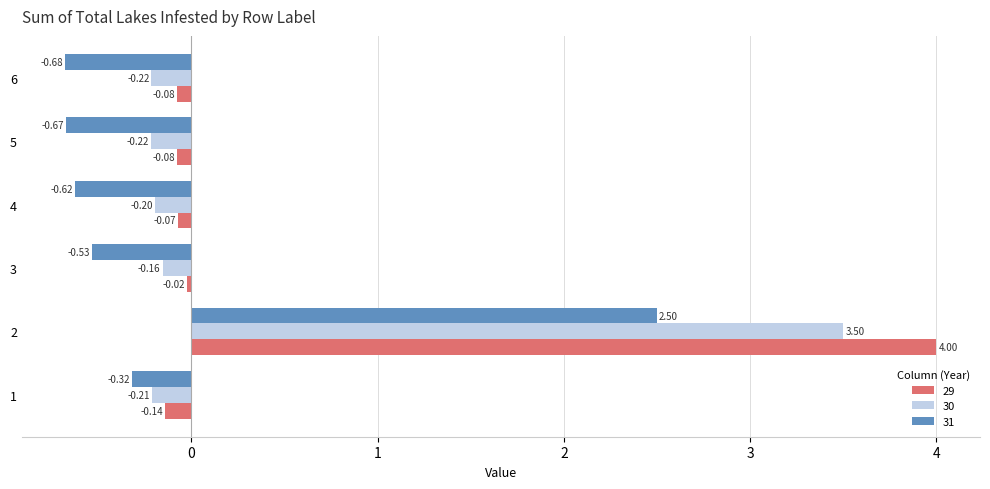

What is the sum of the 30 values at 1 and 3?

-0.4